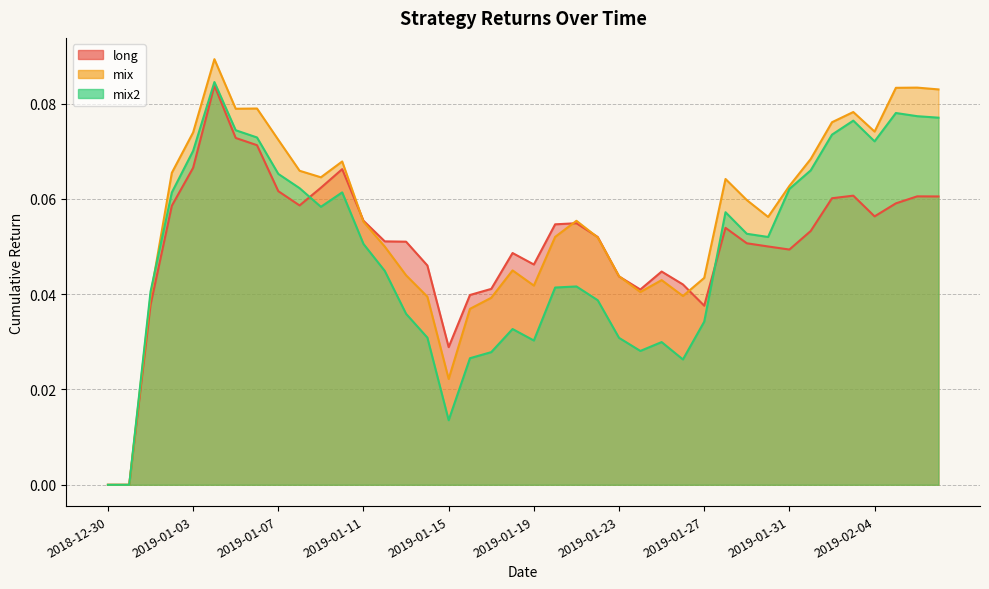

List the series in order of their overall mean, lowest first.

mix2, long, mix